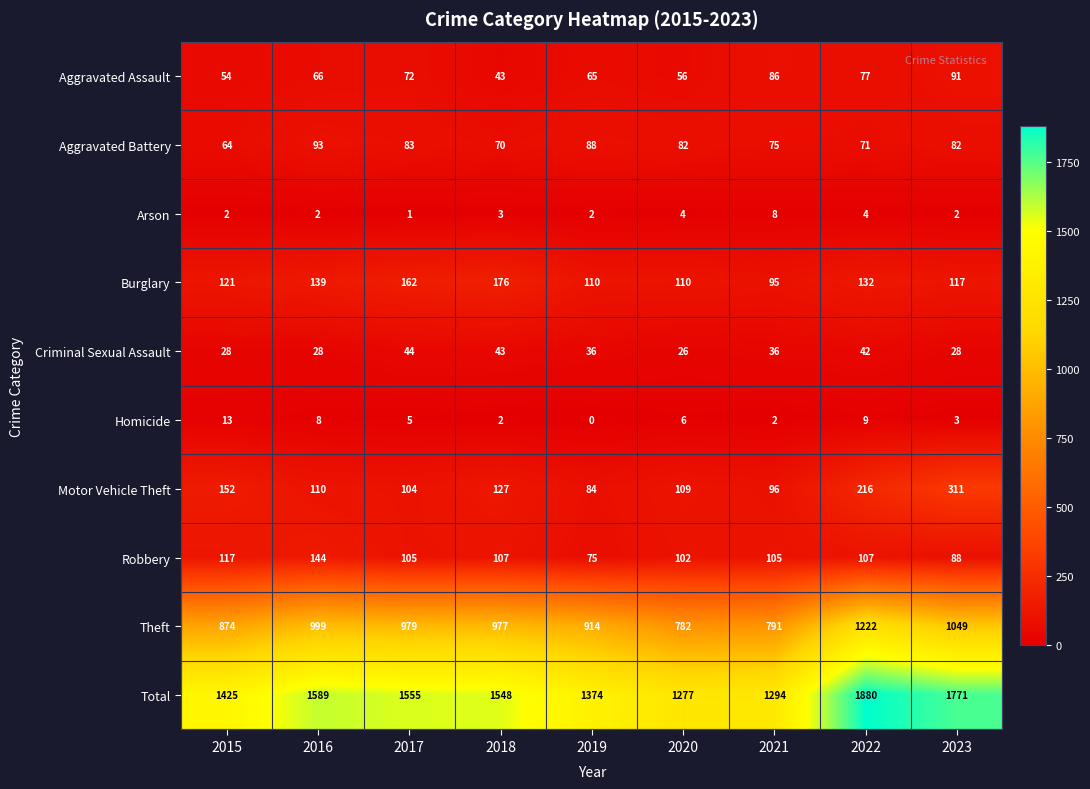

At 2023, list the series in order from smallest to largest.

Arson, Homicide, Criminal Sexual Assault, Aggravated Battery, Robbery, Aggravated Assault, Burglary, Motor Vehicle Theft, Theft, Total